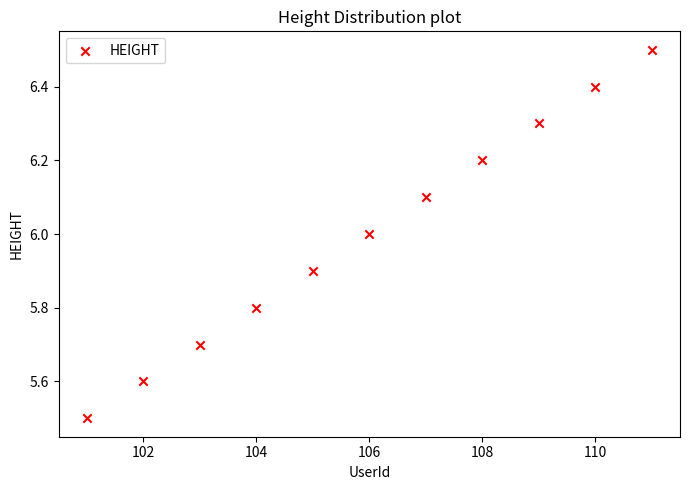

What is the average Y value?

6.0